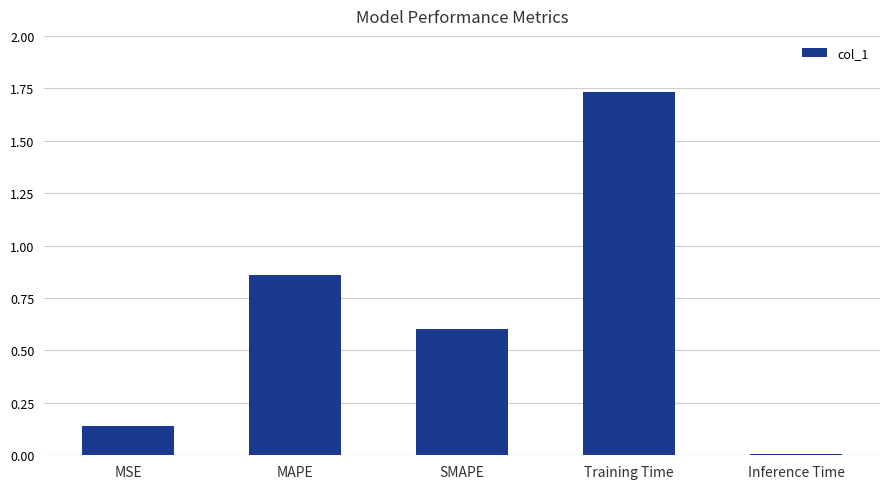

Read the value at SMAPE.

0.6